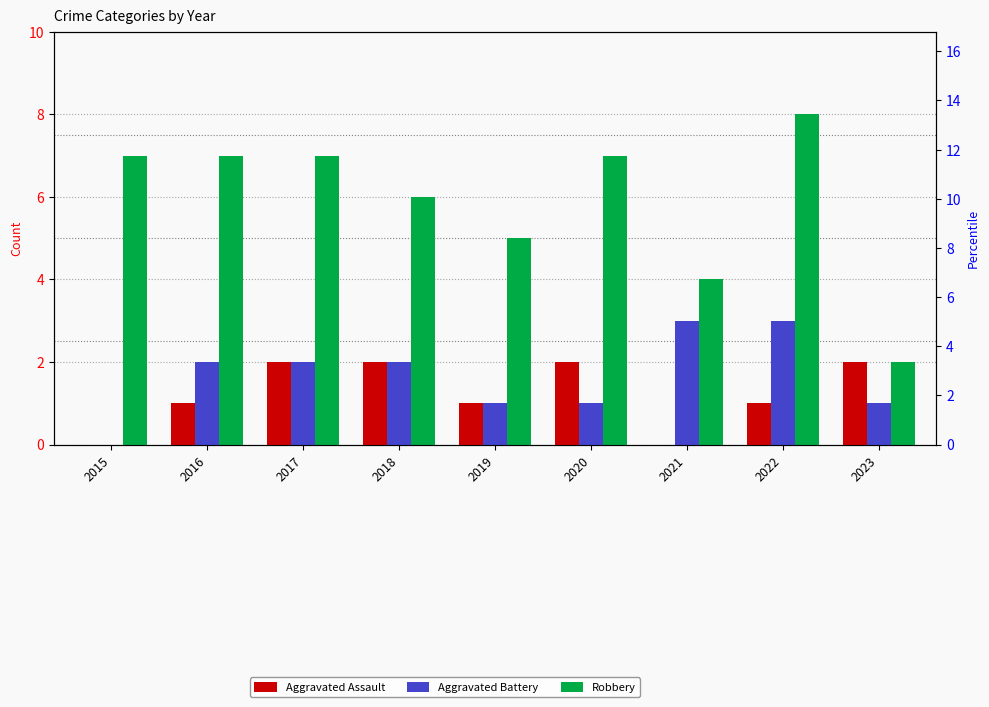

Count the Aggravated Assault values in the range 1 to 2.

7